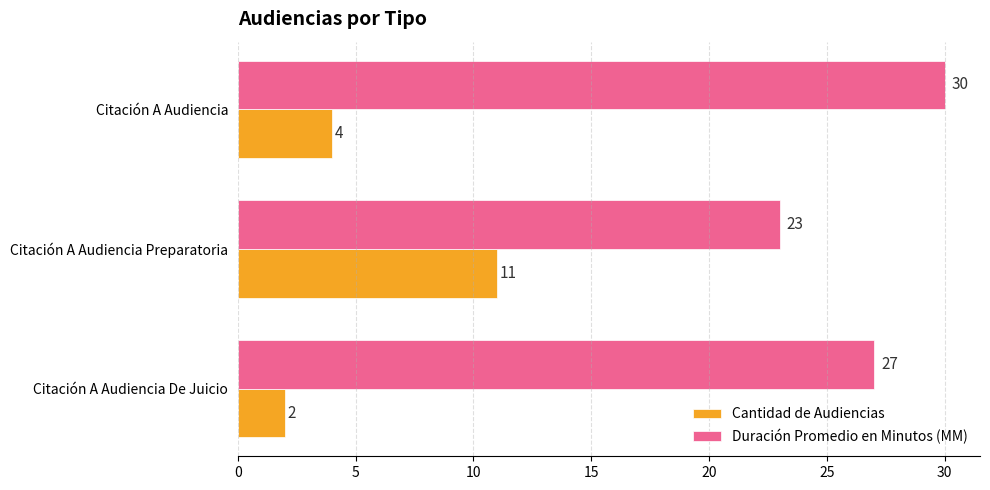

Which series has the largest range (max minus min)?

Cantidad de Audiencias